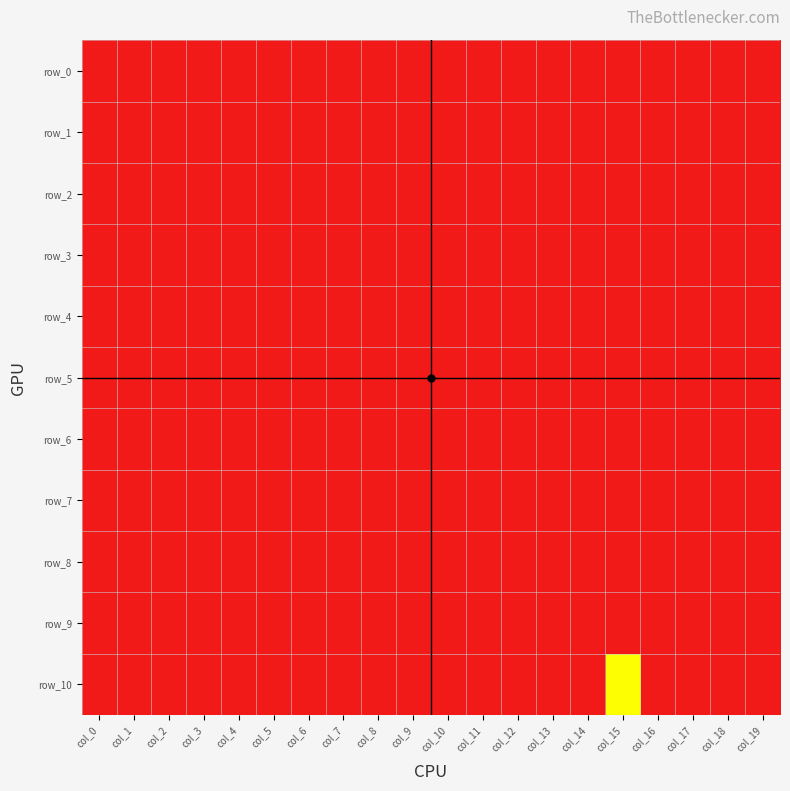

What is the difference between the maximum and minimum values in the row_9 series?

2